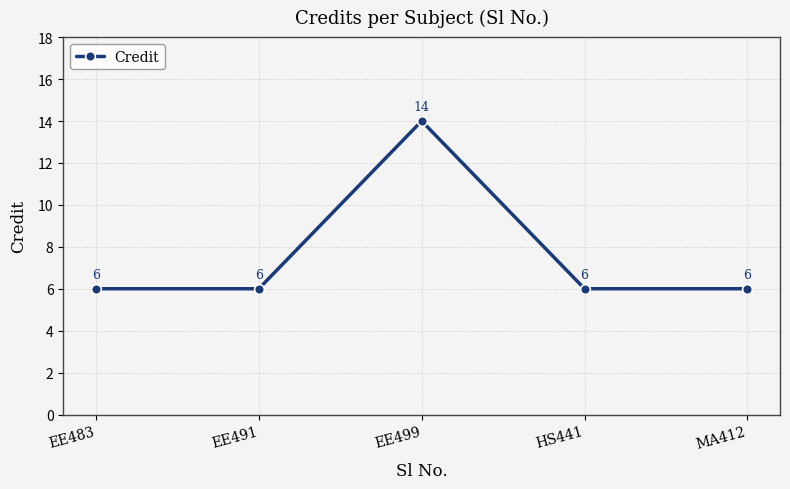

Approximately how many times larger is the value at MA412 compared to EE491?

1.0